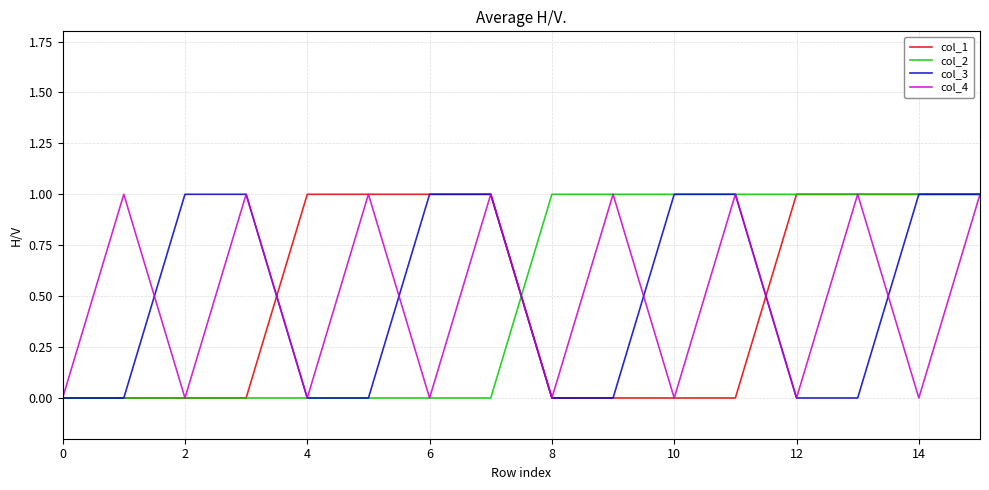

The col_1 series shows 1 at 10. True or false?

False